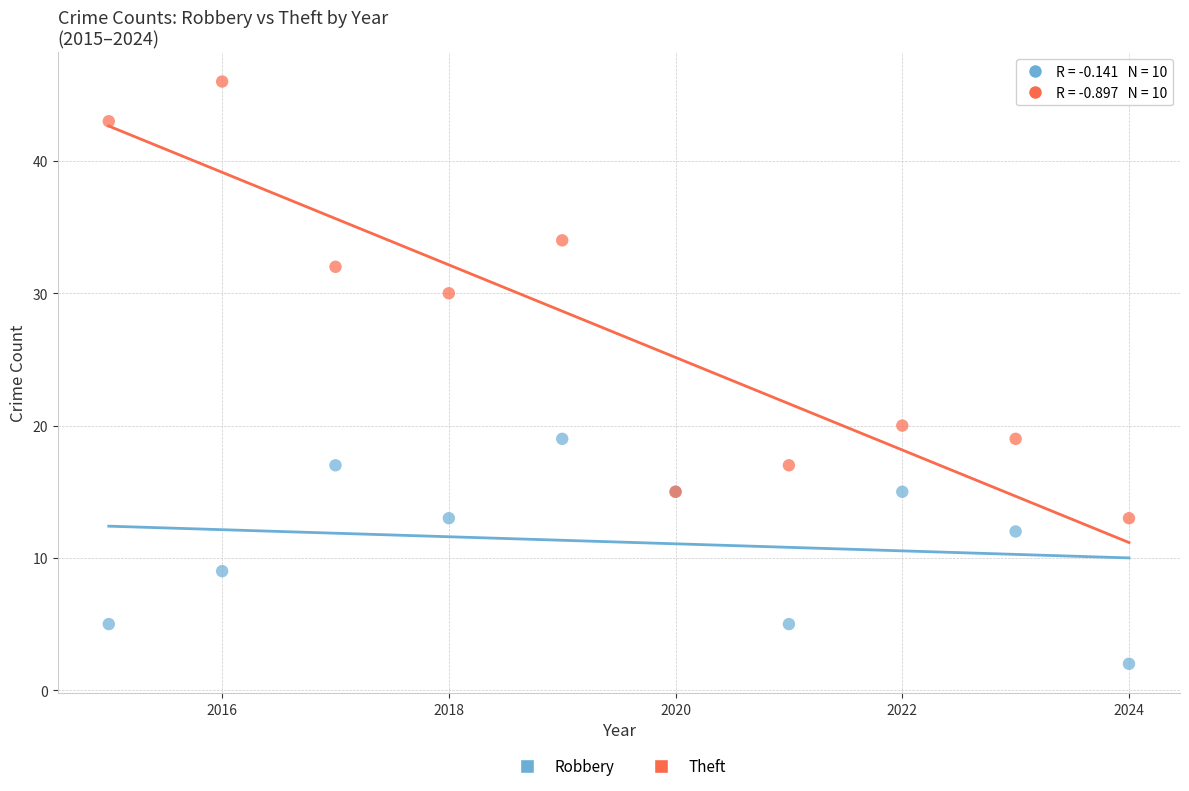

Which series contains the highest Y value?

Theft